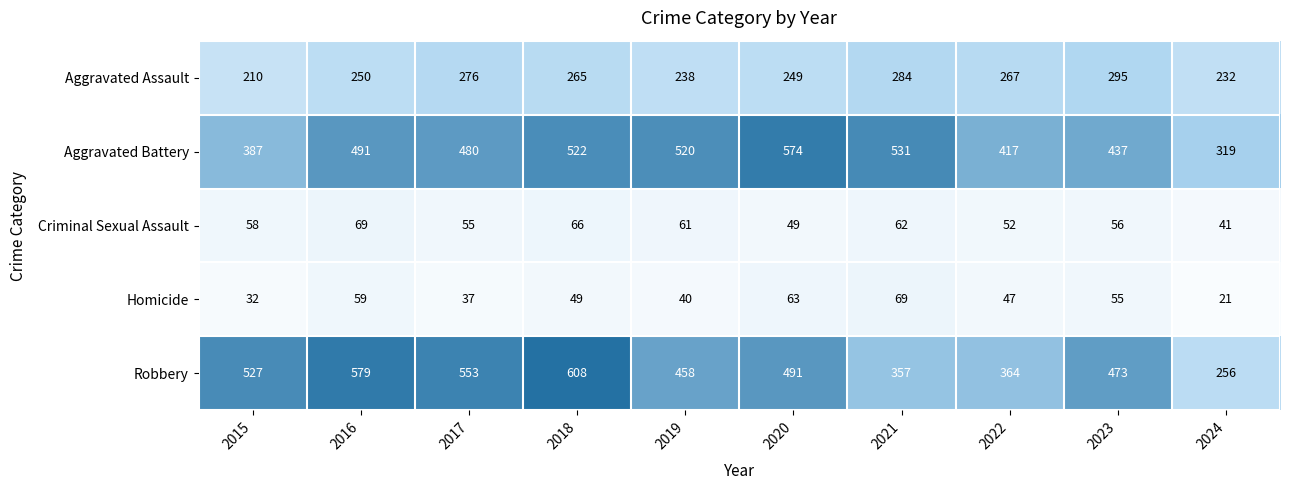

What is the difference between the Homicide values at 2017 and 2015?

5